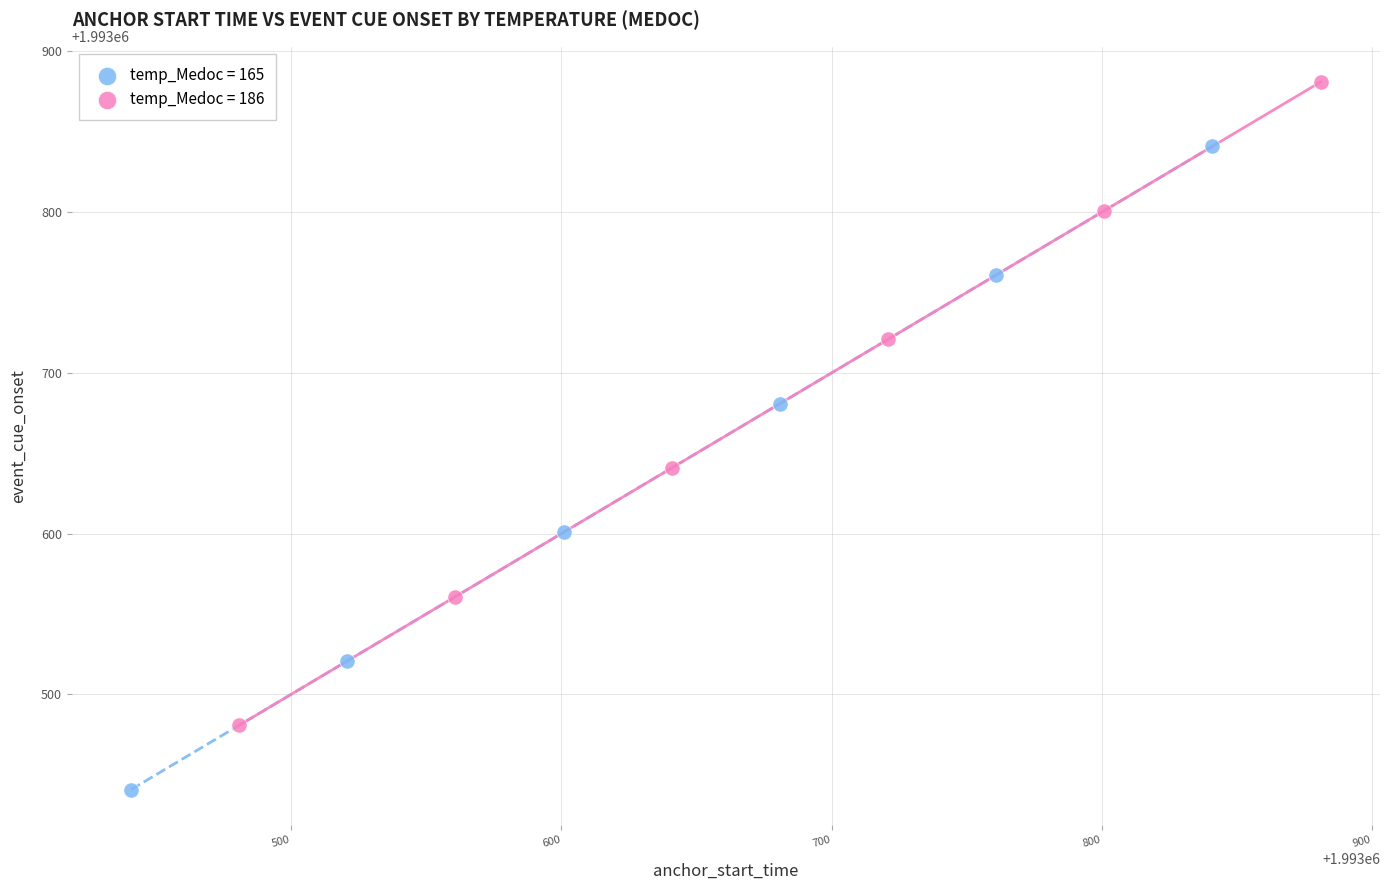

Which series reaches the maximum Y coordinate?

temp_Medoc = 186